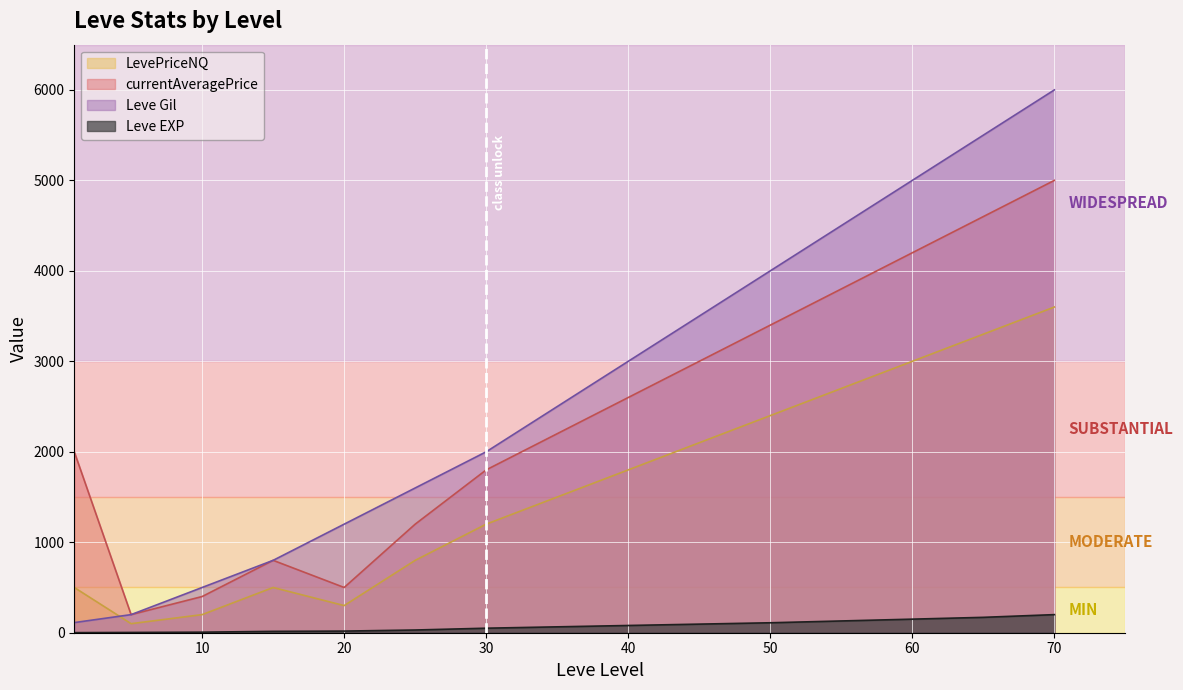

Rank the series at 60 from highest to lowest value.

Leve Gil, currentAveragePrice, LevePriceNQ, Leve EXP